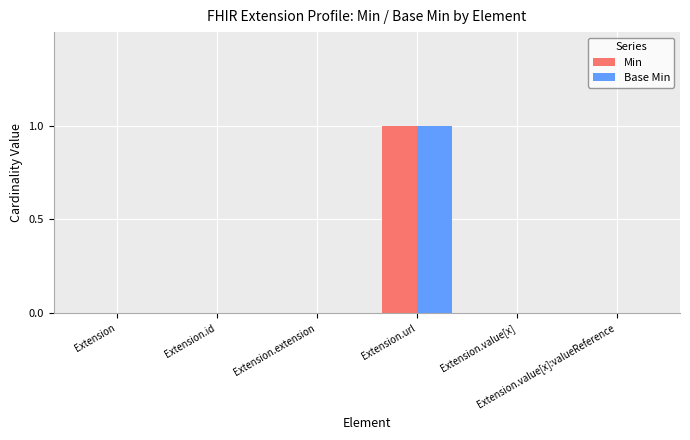

Which series has the largest range (max minus min)?

Min